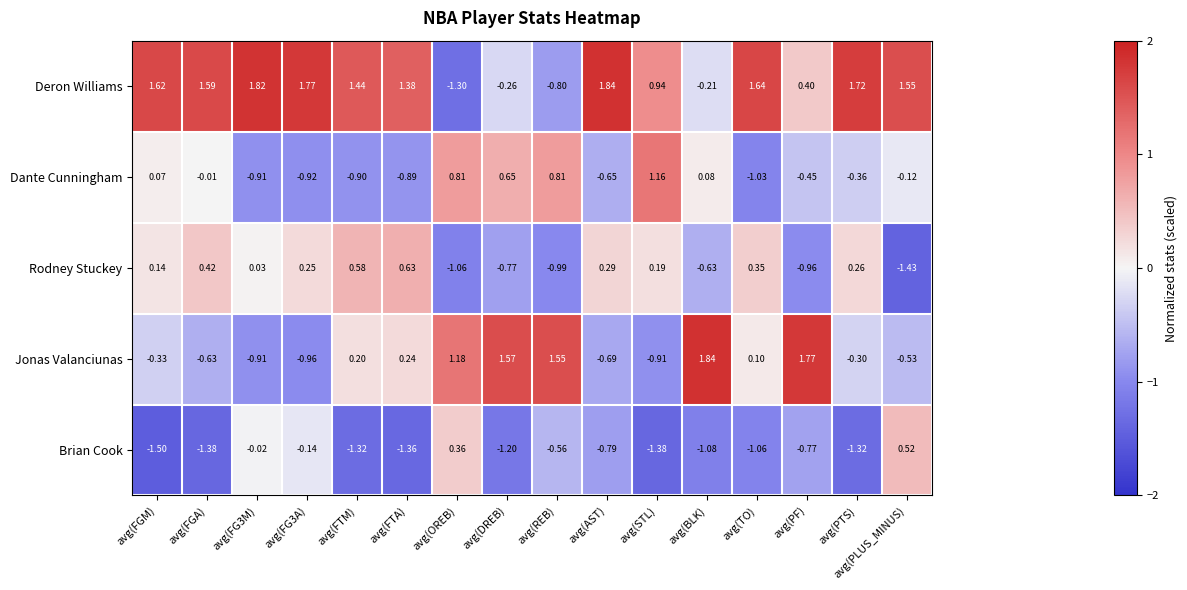

At which label does Brian Cook reach its minimum?

avg(FGM)